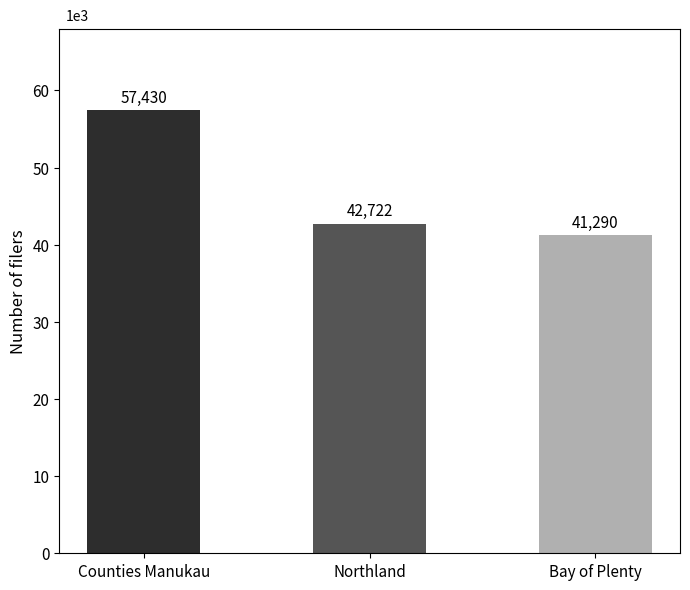

Which category has the highest value across all series?

Counties Manukau